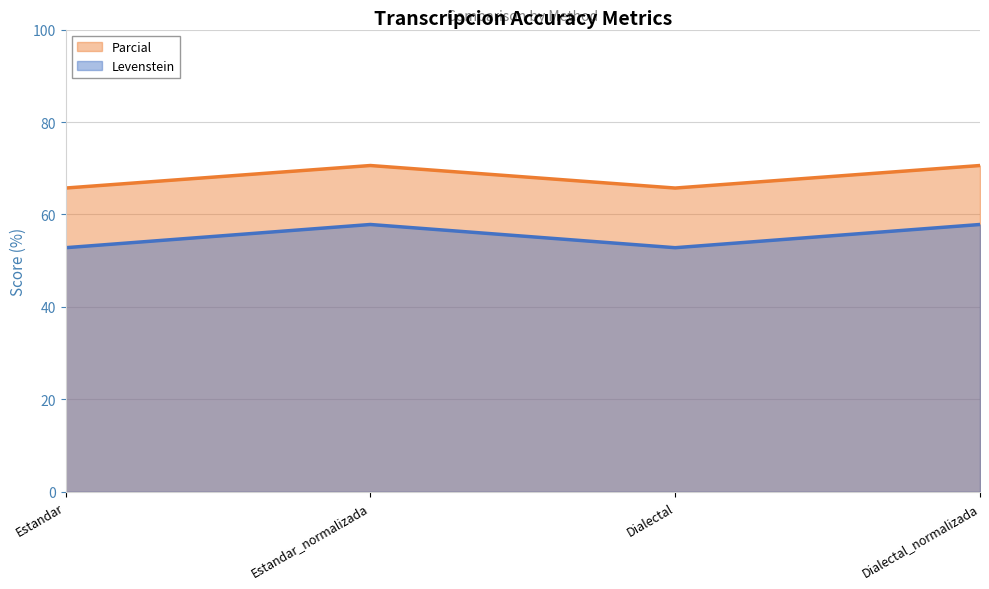

The Levenstein series shows 121.8 at Estandar_normalizada. True or false?

False